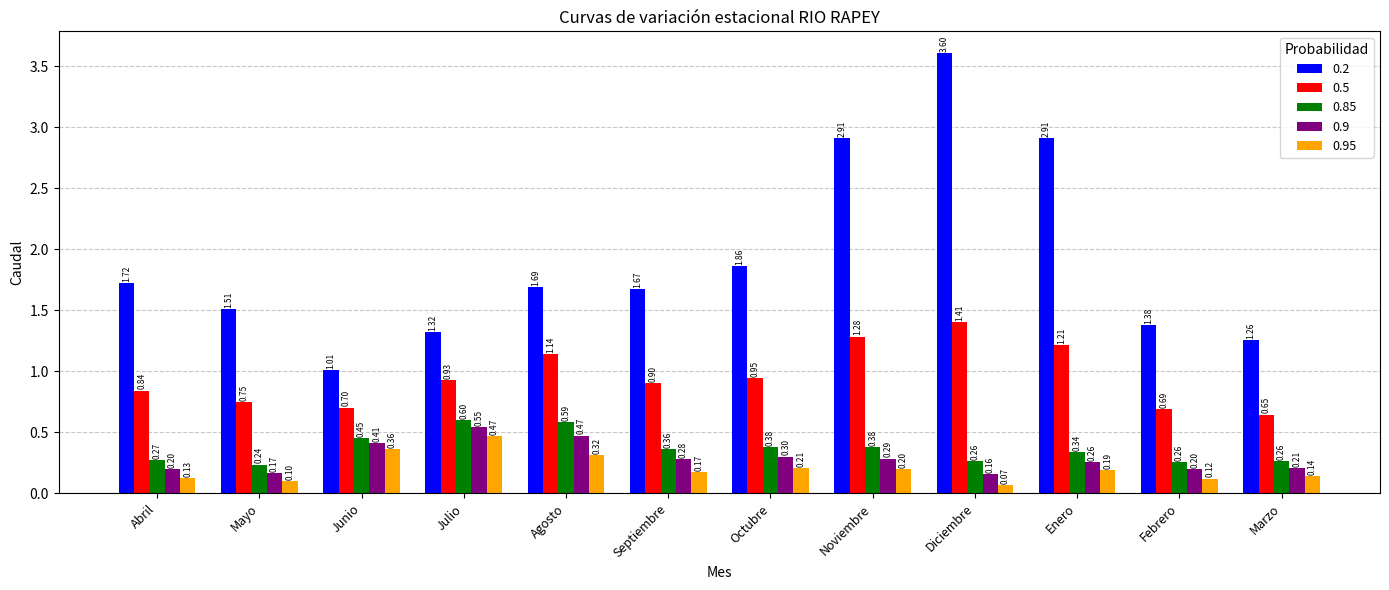

Which series has the largest total across all categories?

0.2